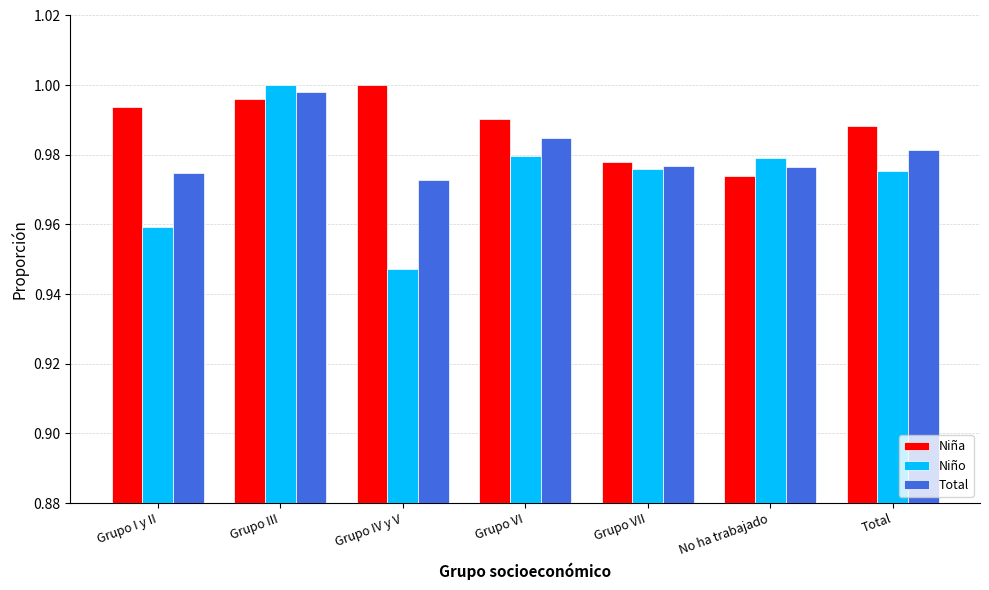

Which series has the widest spread of values?

Niño